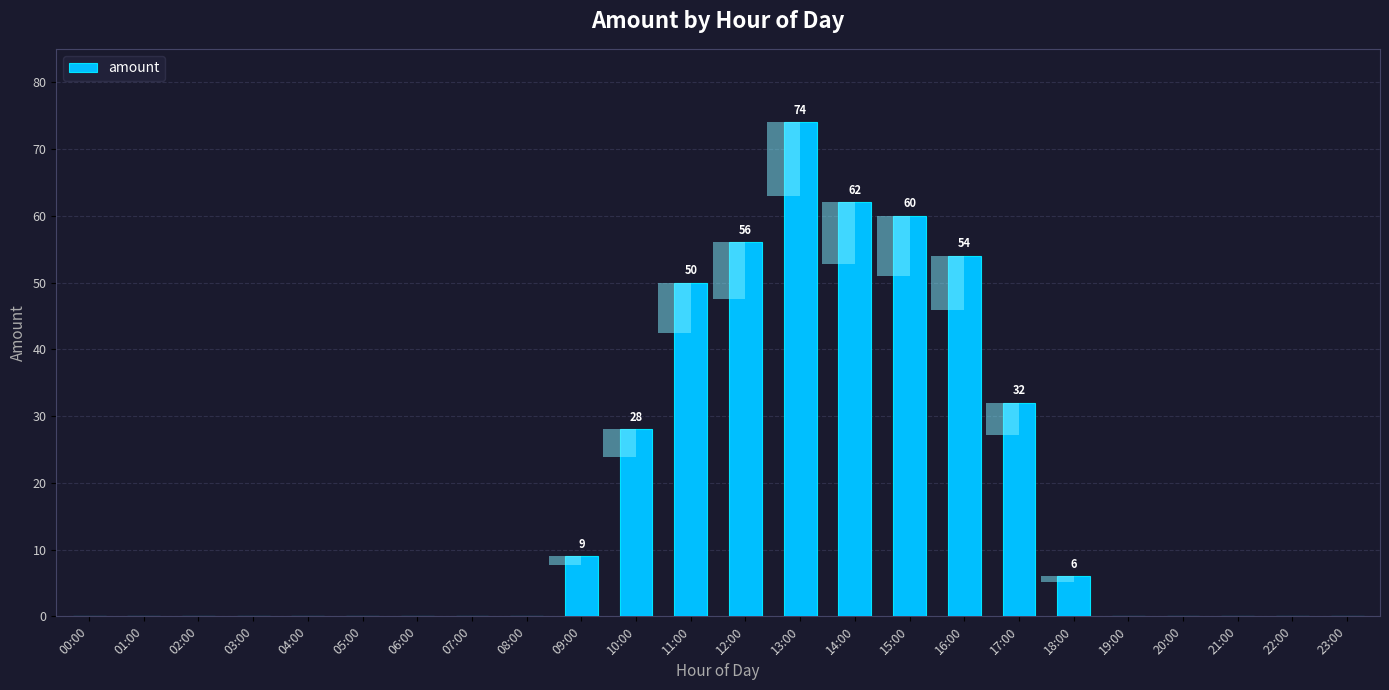

How many bars are there in total?

24